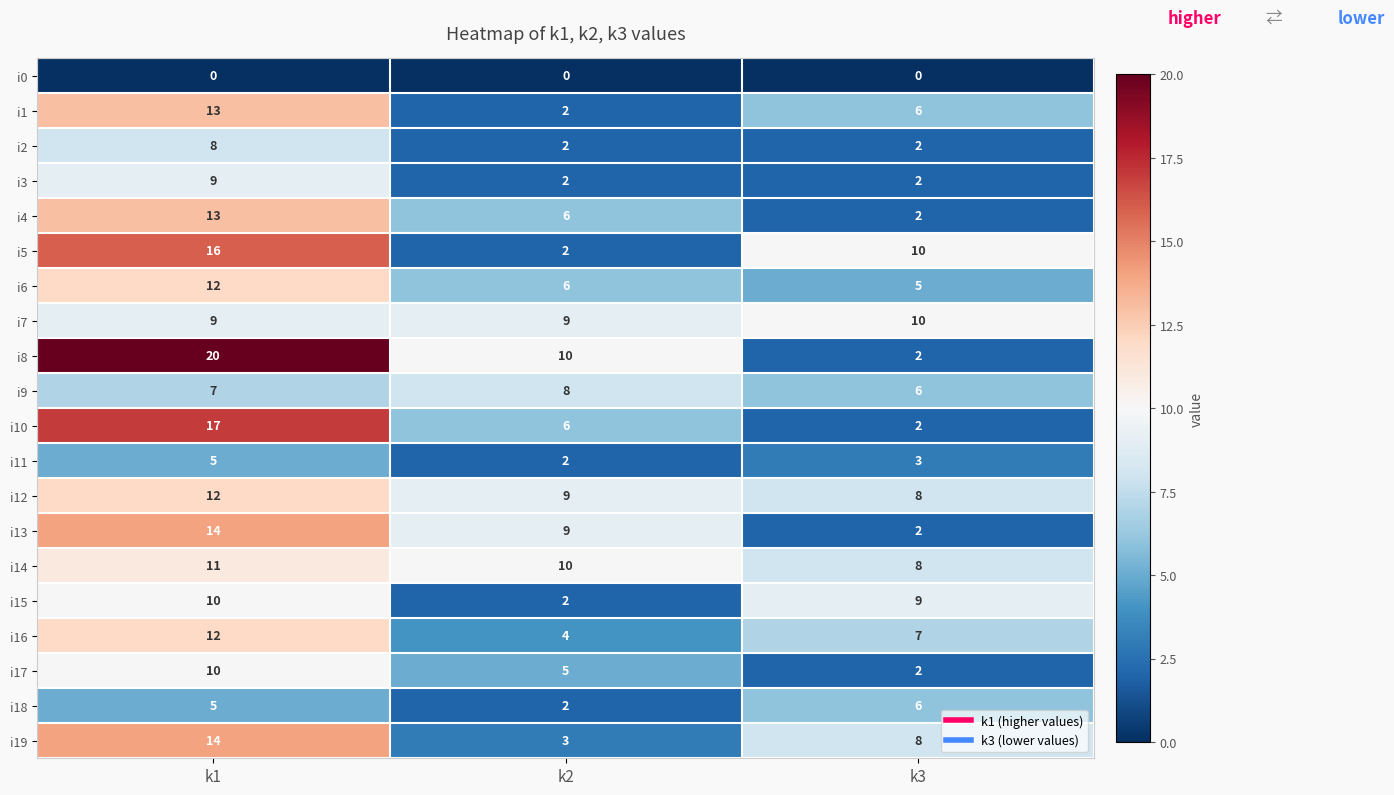

How many i1 values are between 2 and 13?

3